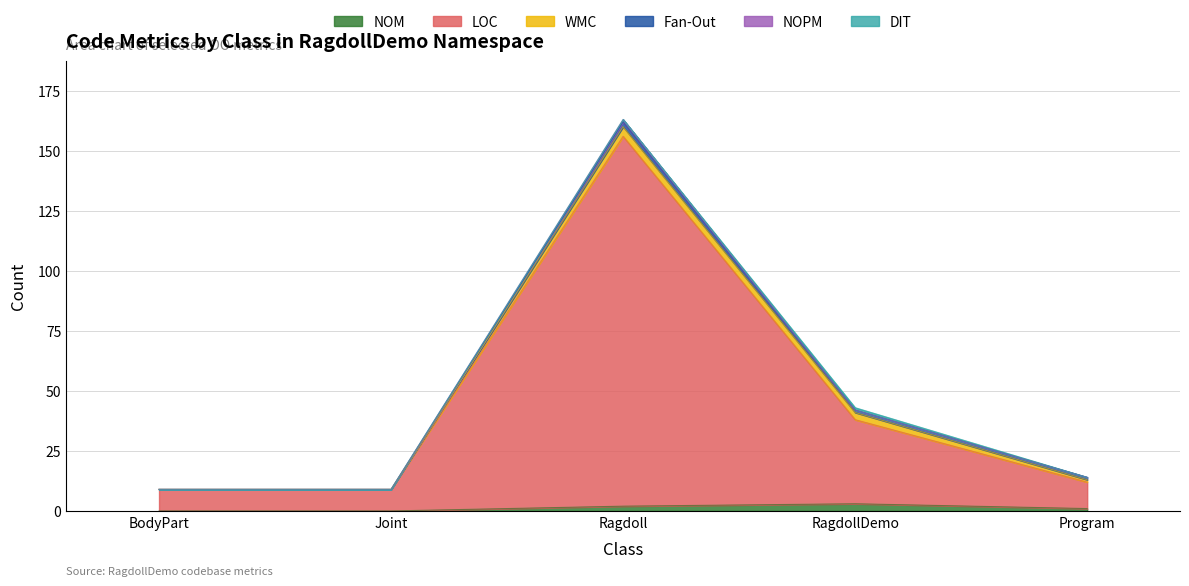

How many data points in LOC are less than 11?

2